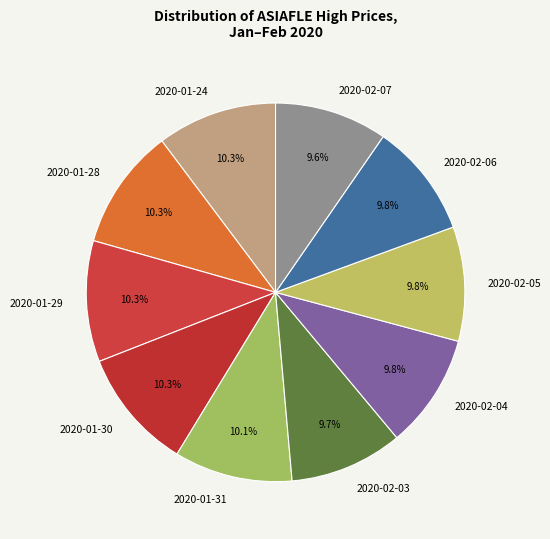

What is the ratio of the value at 2020-02-06 to the value at 2020-02-04?

1.0